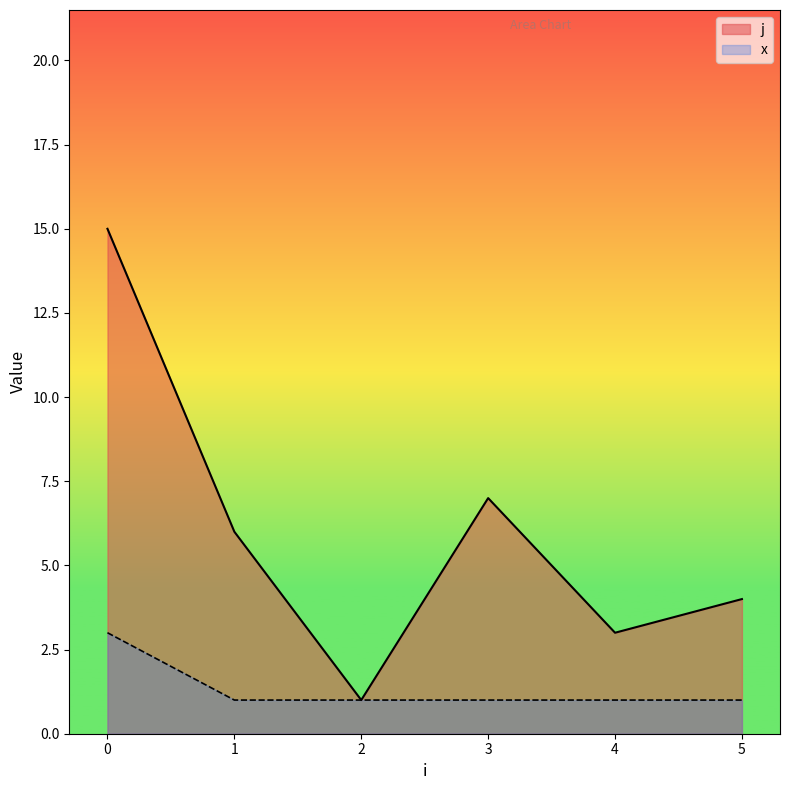

What is the total value across all series at 0?

18